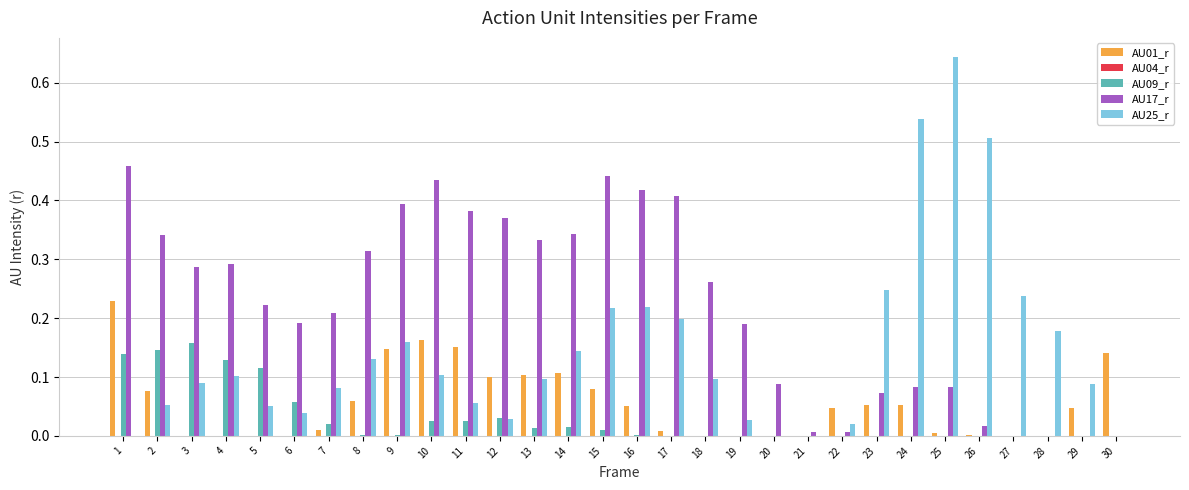

The AU09_r series shows 0.0 at 9. True or false?

True